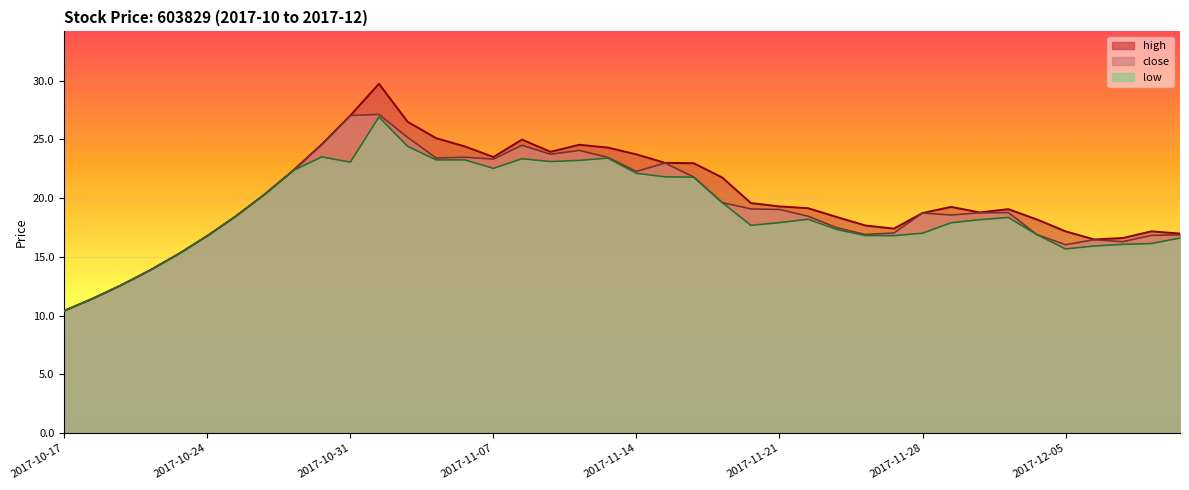

At which category does high reach its first local peak?

2017-11-01